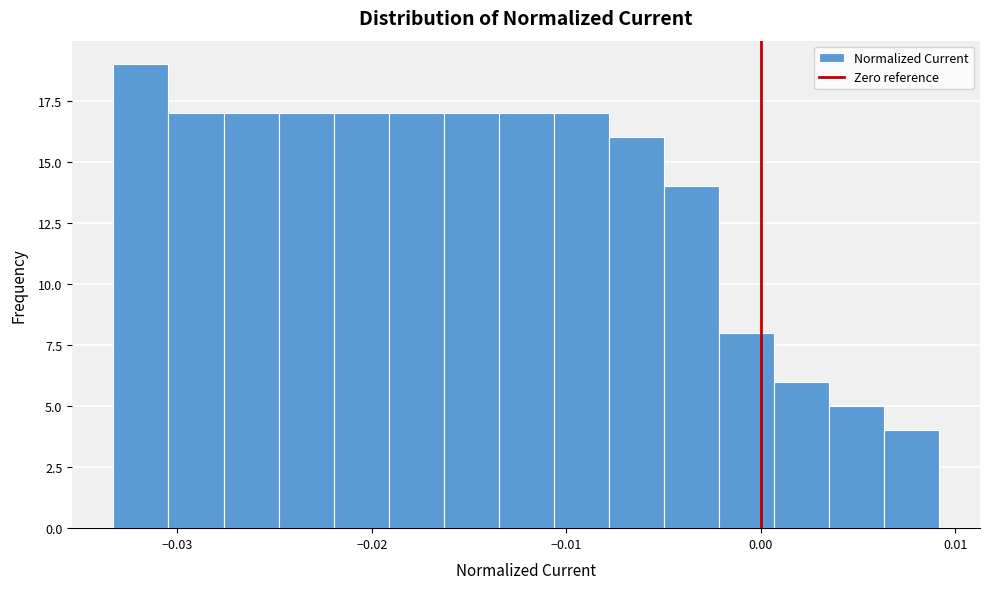

Read against the x-axis, roughly where is the centre of the tallest bar?

-0.032